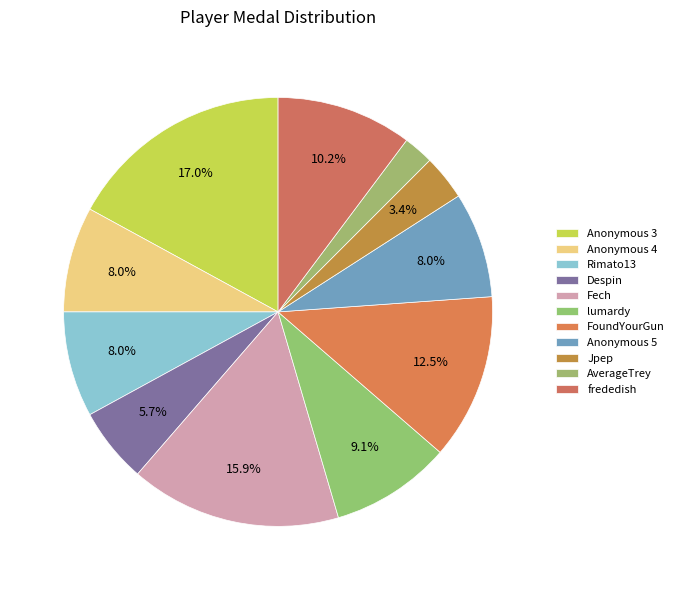

Is Anonymous 5 the majority of the pie?

No